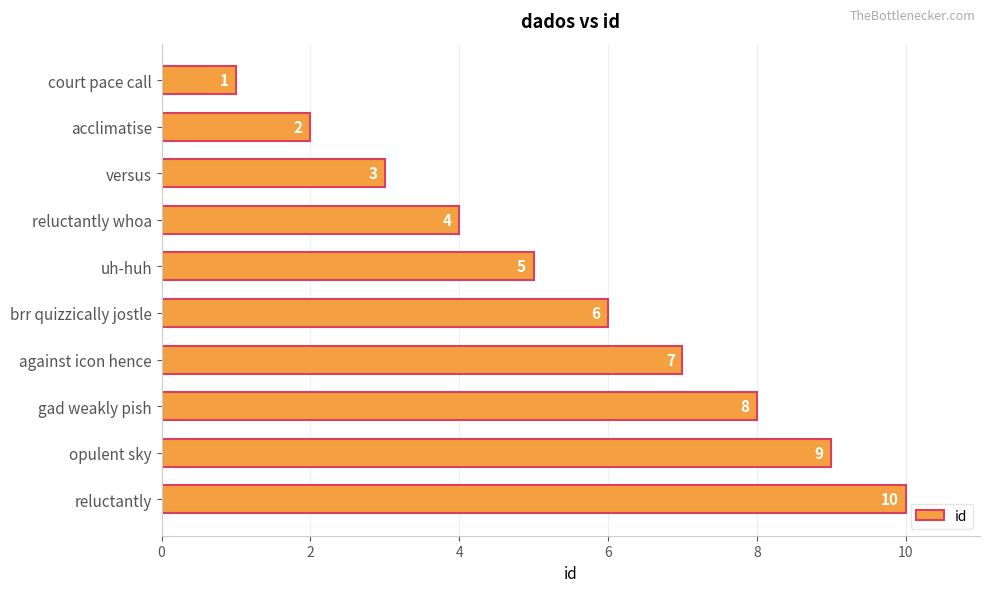

How many bars are there in total?

10